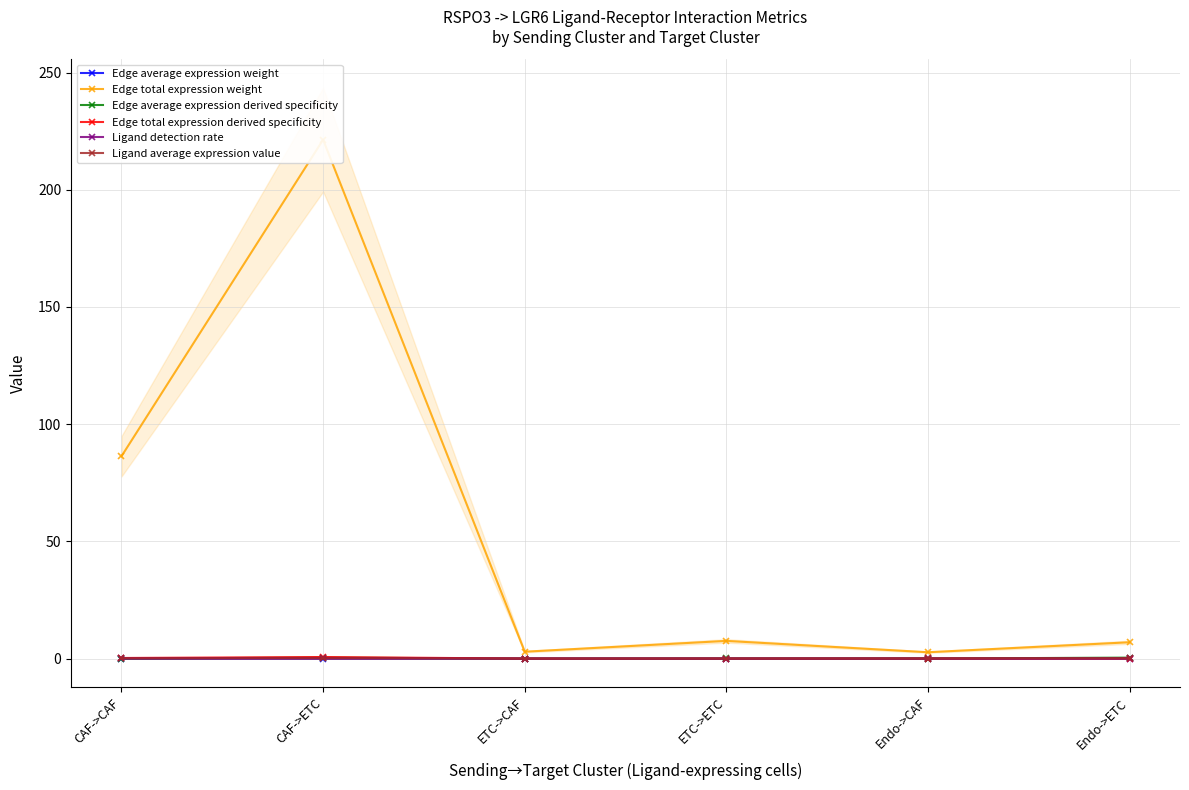

How many lines are shown in the chart?

6